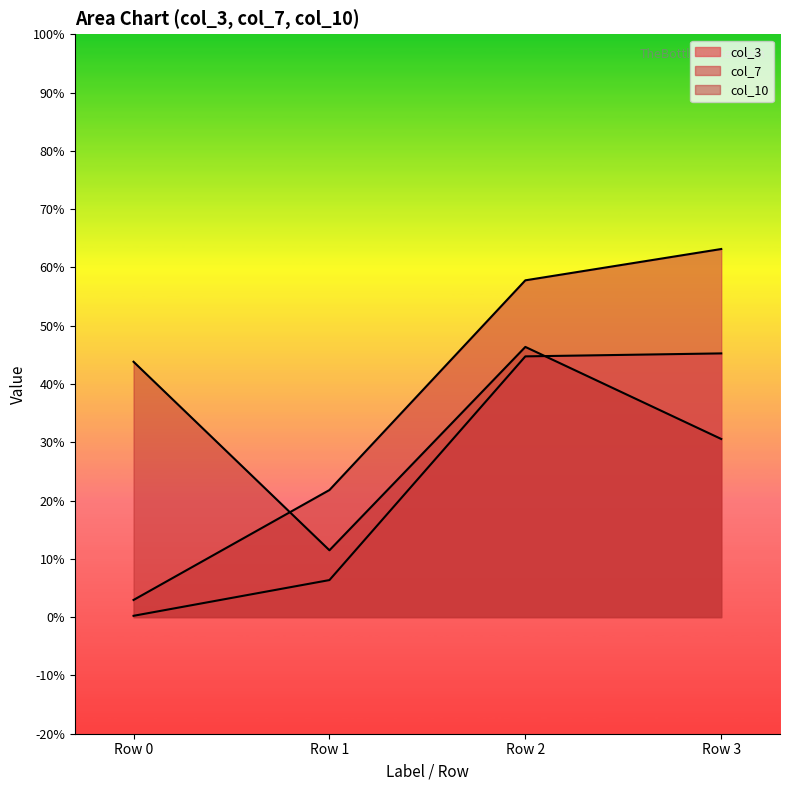

Which series ends up on top after the final intersection of col_3 and col_10?

col_3